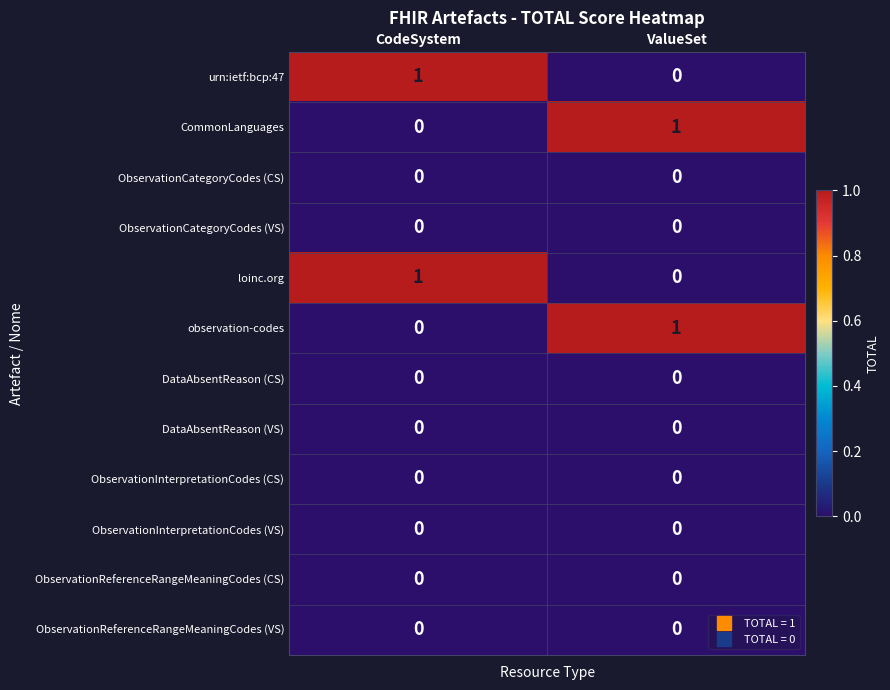

The ObservationInterpretationCodes (VS) series shows 0 at CodeSystem. True or false?

True